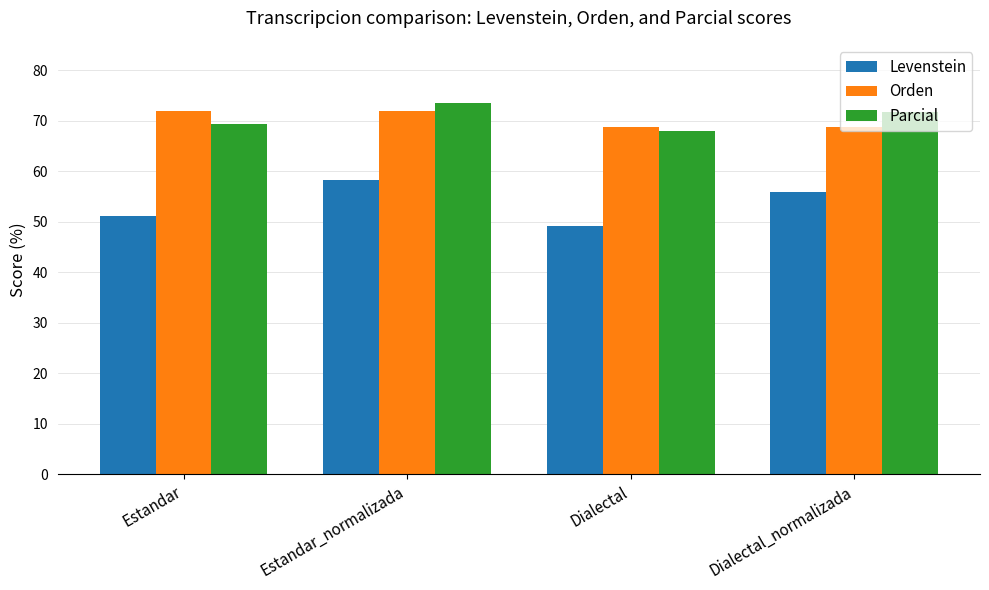

What is the spread (max minus min) of values at Estandar_normalizada?

15.2